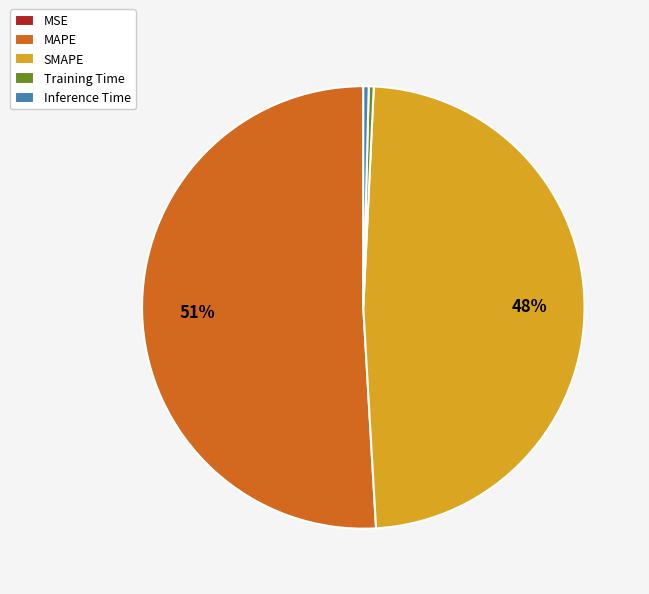

Is there a majority slice in this chart?

Yes